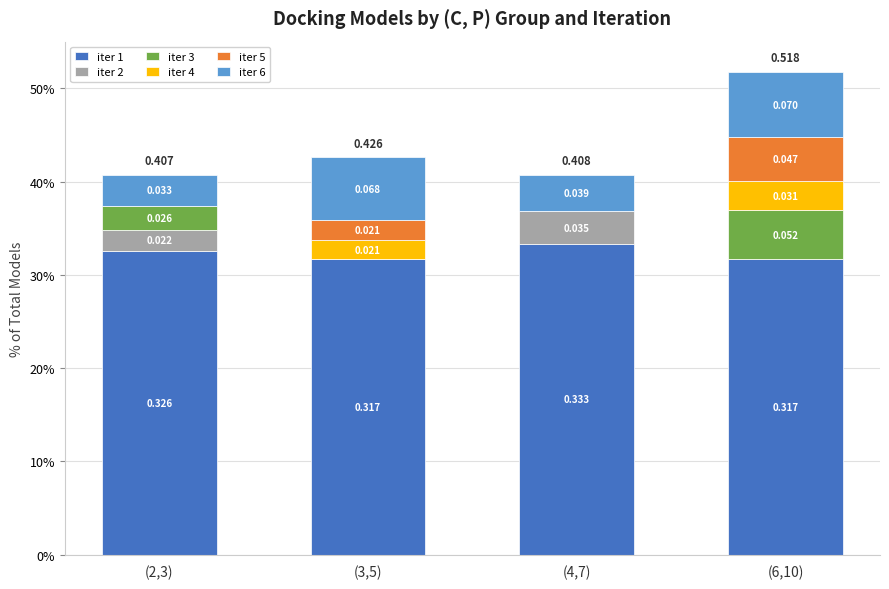

Are the bars grouped side by side (vs. stacked)?

No